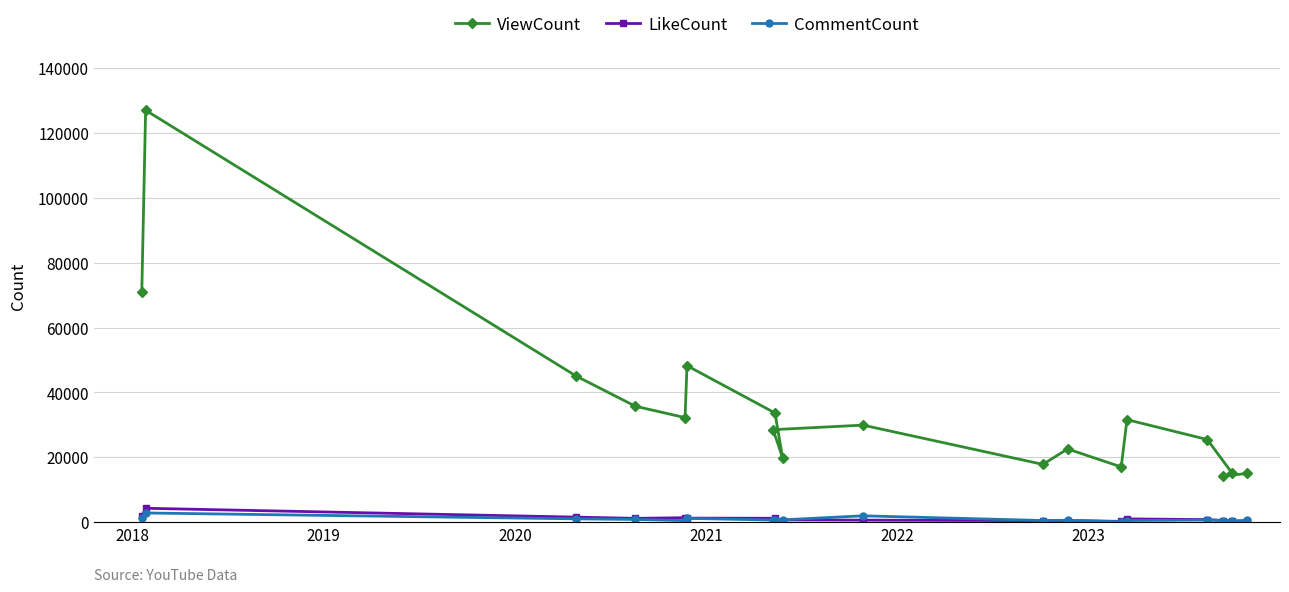

What is the difference between the maximum and minimum values in the CommentCount series?

2721